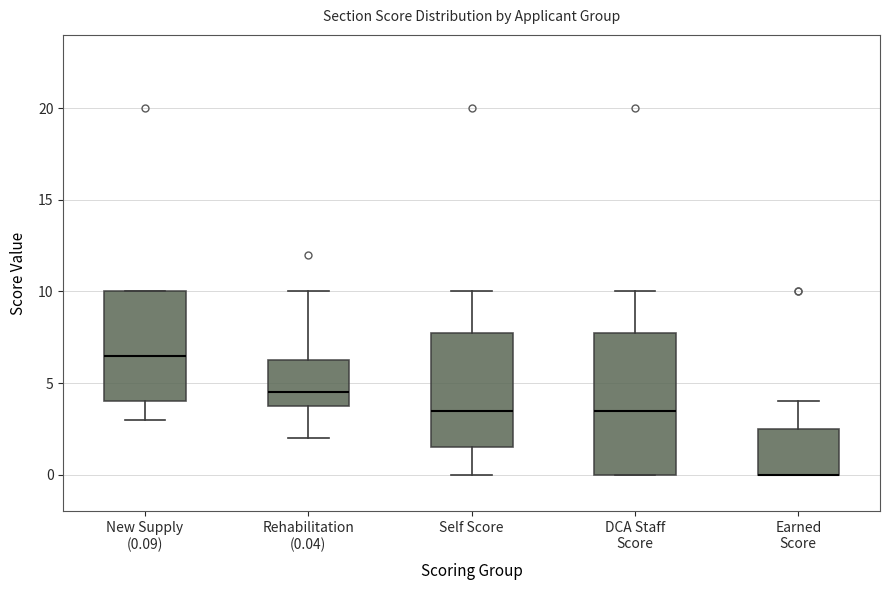

Reading left to right, read every box against the y-axis: the position of its median line, the range the box covers, and the ends of its whiskers. The values are not printed on the chart, so give them approximately, as read against the axis.

New Supply (0.09): median 6.5, box 4.0 to 10.0, whiskers 3.0 to 10.0
Rehabilitation (0.04): median 4.5, box 4.0 to 6.5, whiskers 2.0 to 10.0
Self Score: median 3.5, box 1.5 to 8.0, whiskers 0.0 to 10.0
DCA Staff Score: median 3.5, box 0.0 to 8.0, whiskers 0.0 to 10.0
Earned Score: median 0.0 (drawn on the box's lower edge), box 0.0 to 2.5, whiskers 0.0 to 4.0